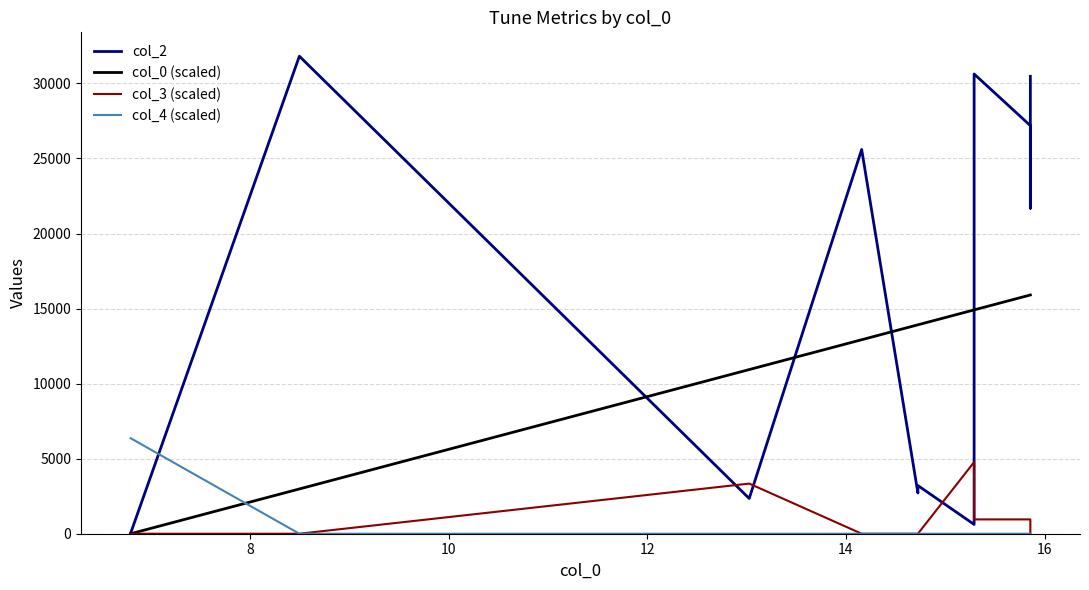

How many intersections are there between col_3 (scaled) and col_2?

4